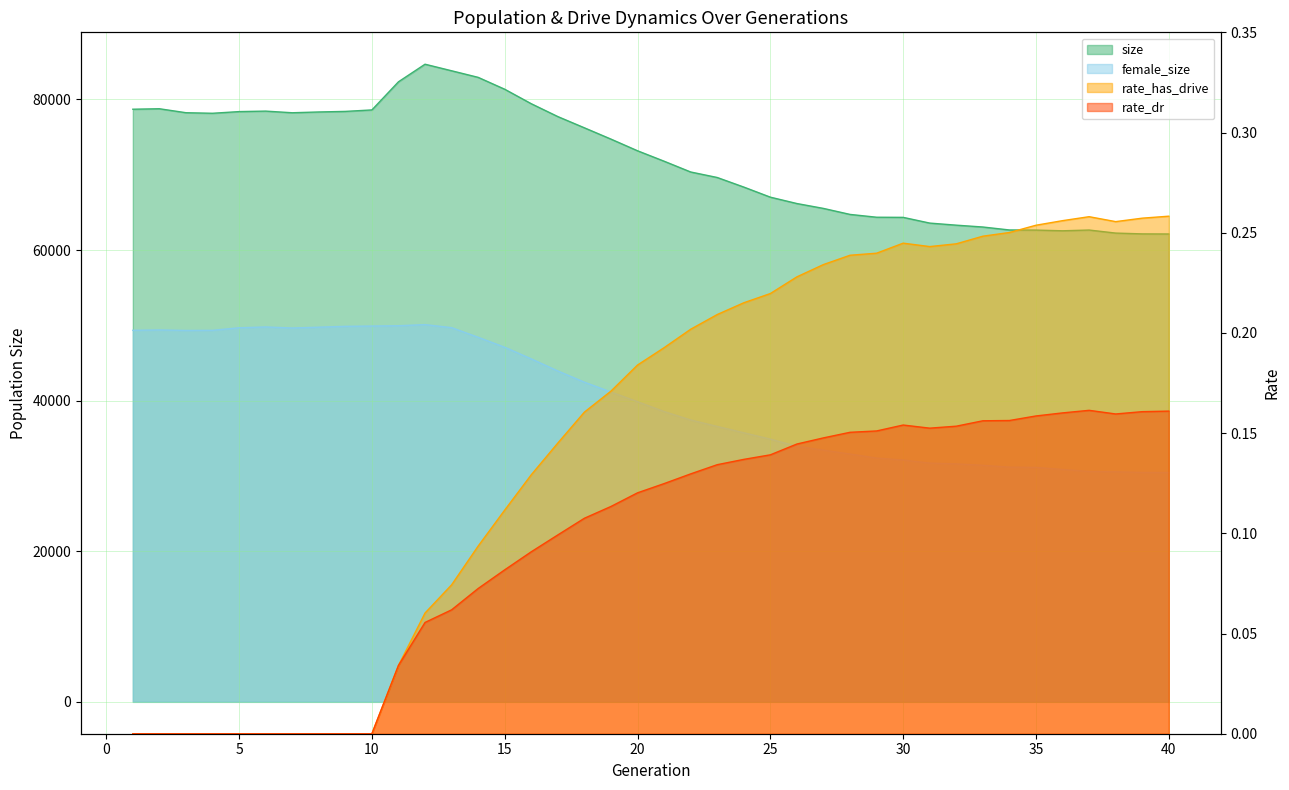

True or false: female_size and rate_has_drive intersect in this chart.

False